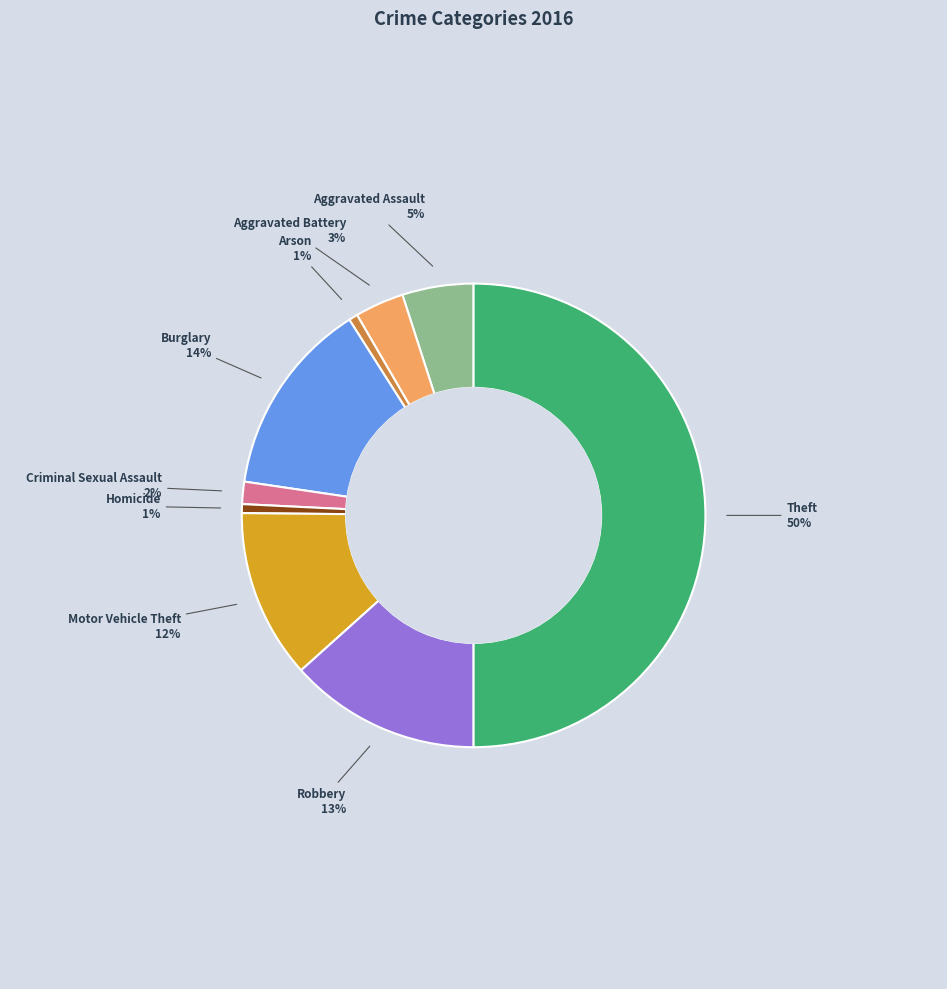

To the nearest percent, what is the average slice percentage?

11%